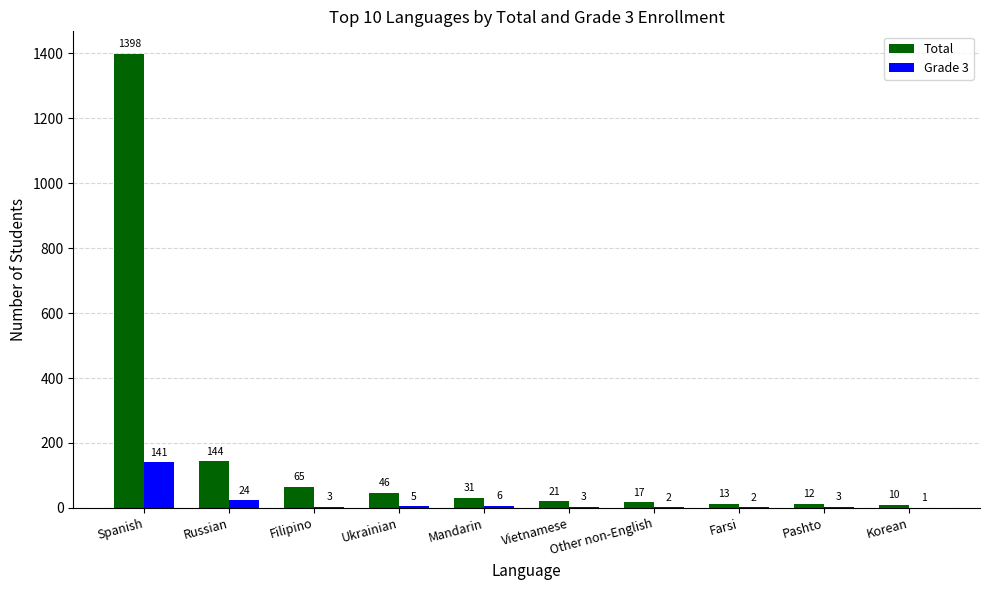

What is the total value across all series at Russian?

168